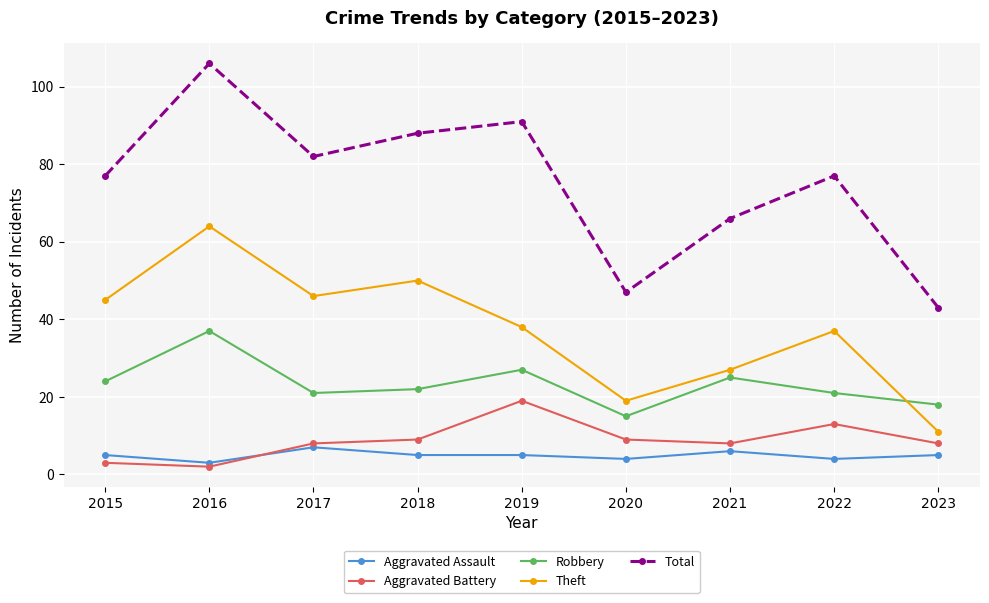

Between 2019 and 2022, which series saw the biggest shift?

Total